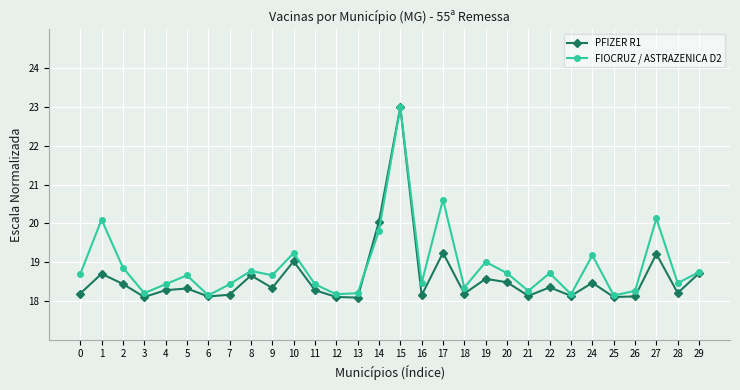

True or false: FIOCRUZ / ASTRAZENICA D2 and PFIZER R1 intersect in this chart.

True